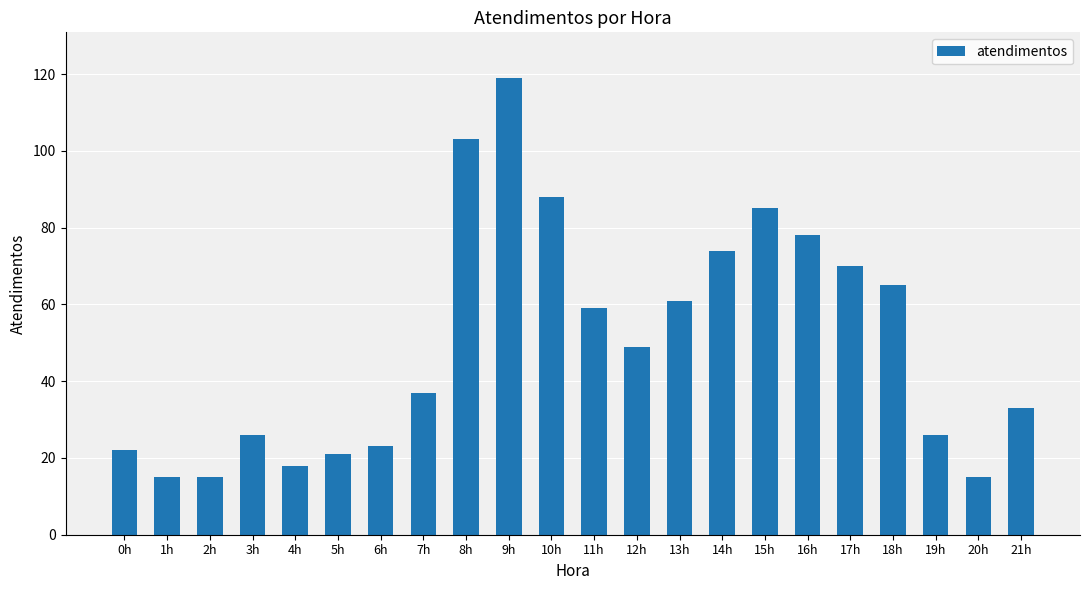

How many data points are less than 49?

11